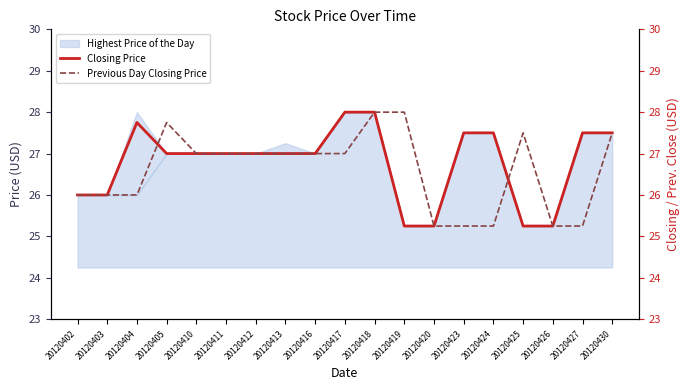

Does the chart have visible grid lines?

No